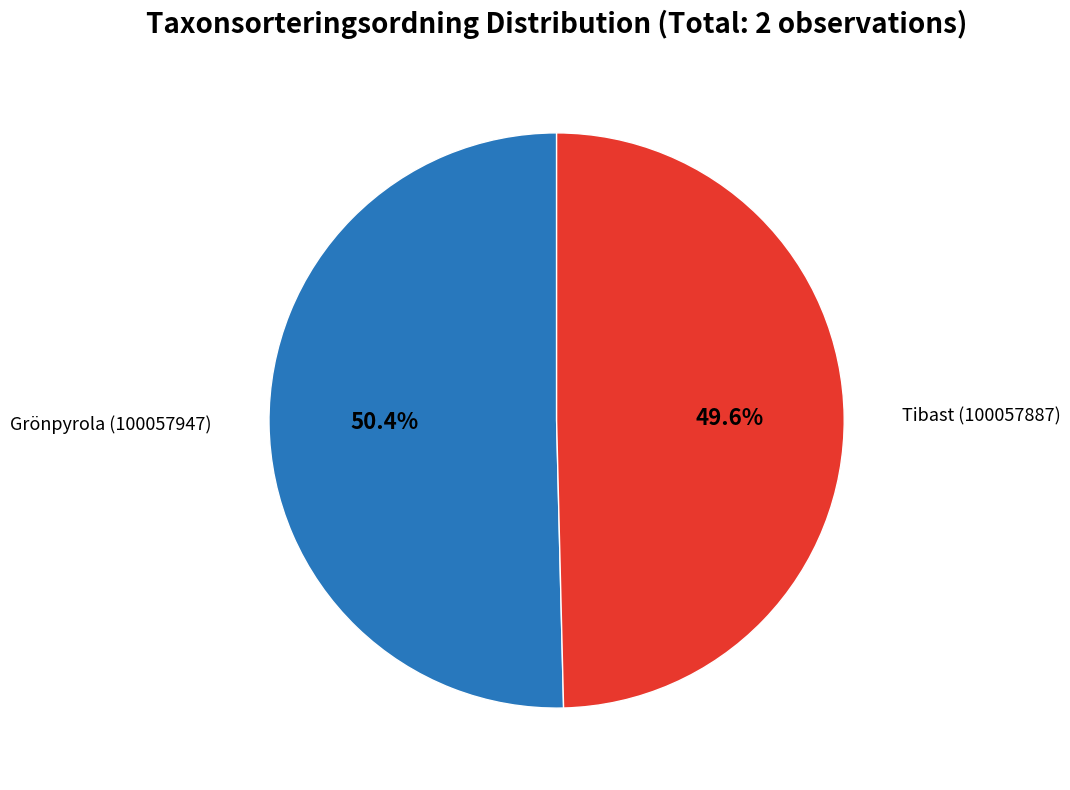

Does any single category account for the majority?

Yes